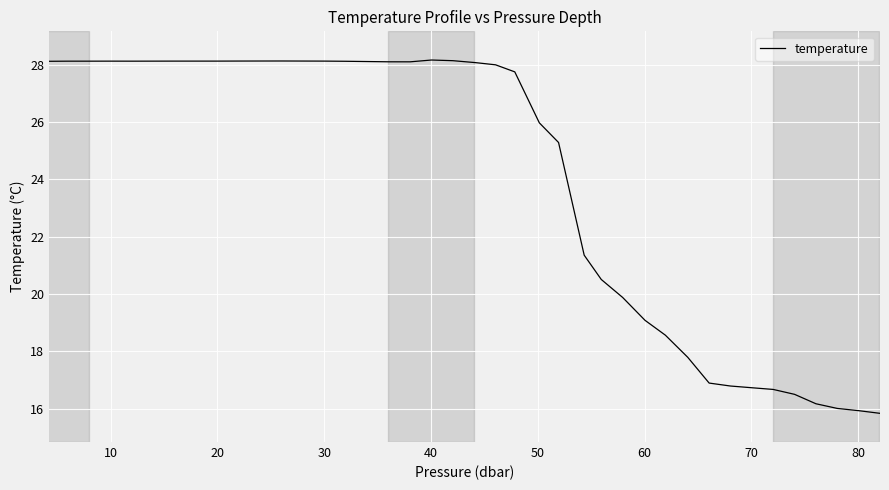

What is the difference between the maximum and minimum values?

12.3